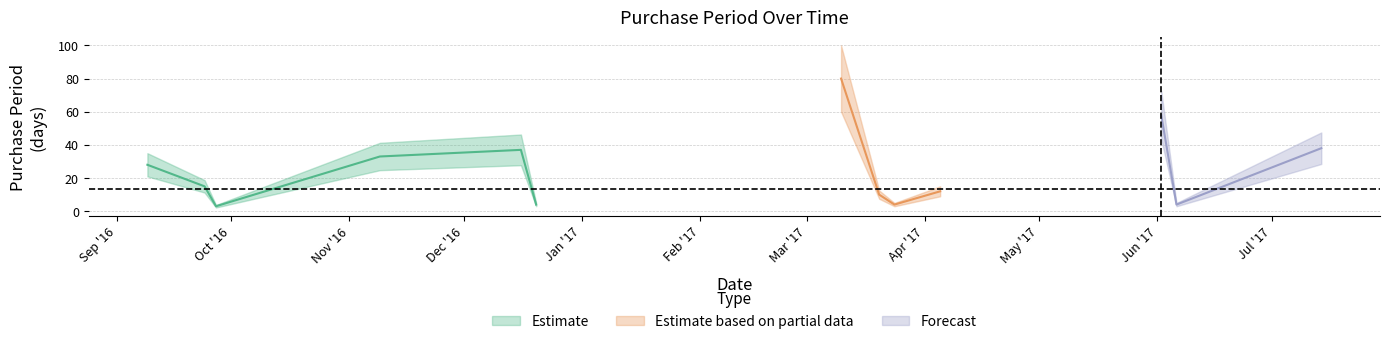

Where does the data first go above 15?

2016-09-09